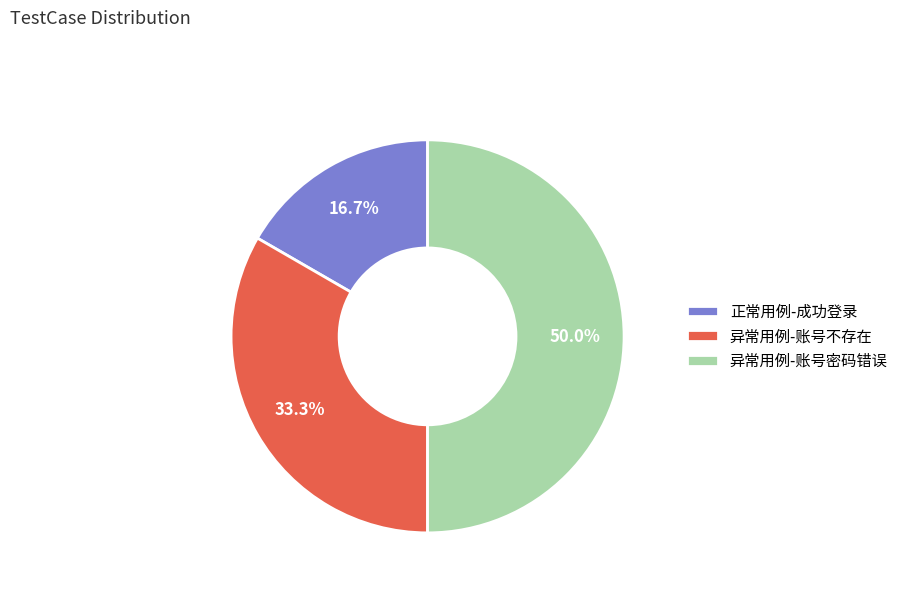

To the nearest percent, what percentage of the pie is 异常用例-账号不存在?

33%